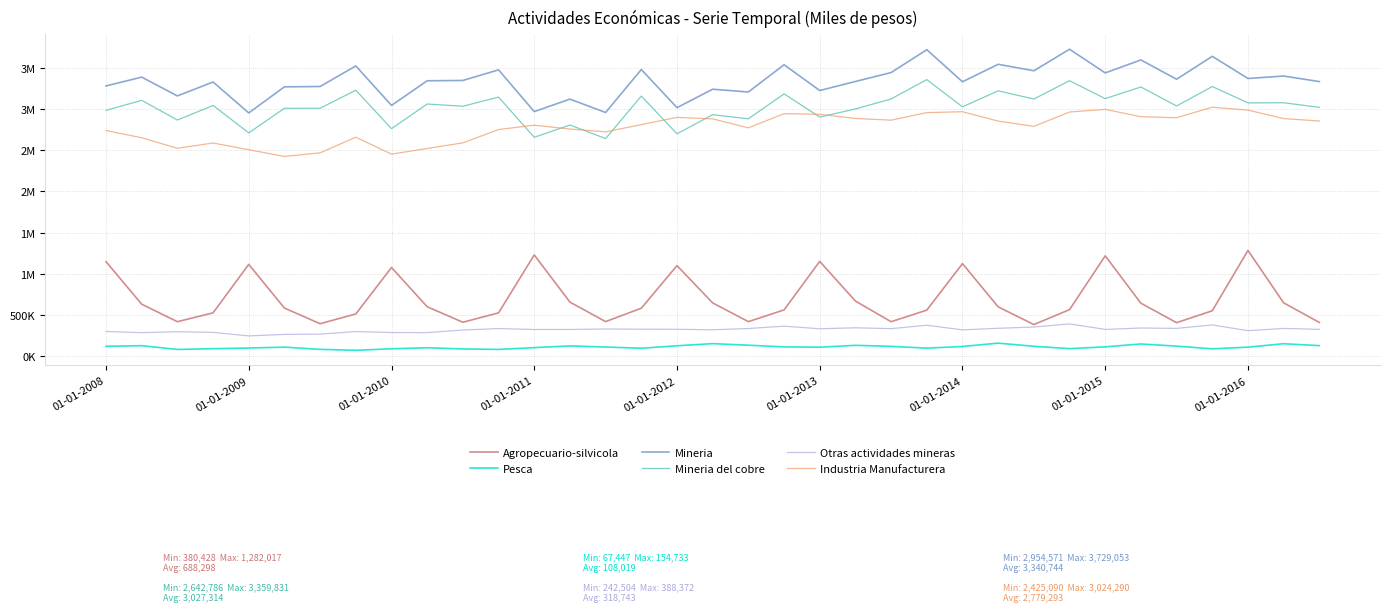

Does the chart display data point markers on the line(s)?

No